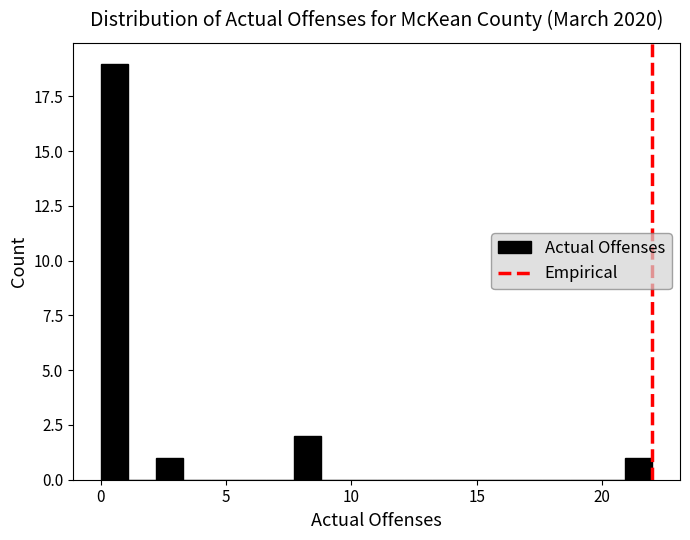

Read against the x-axis, roughly where is the centre of the tallest bar?

0.5